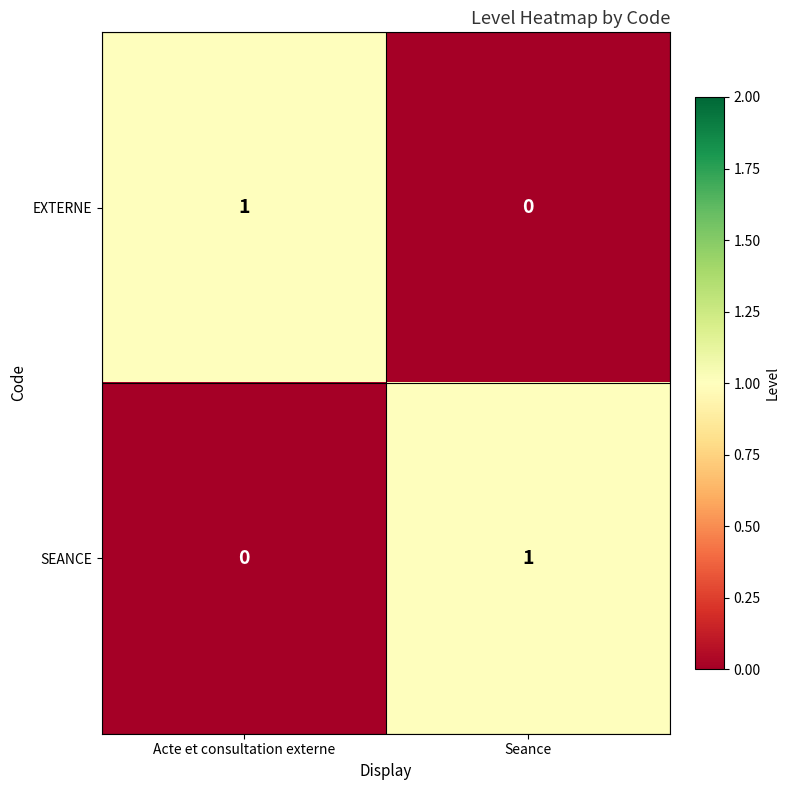

The EXTERNE series shows 1 at Seance. True or false?

False